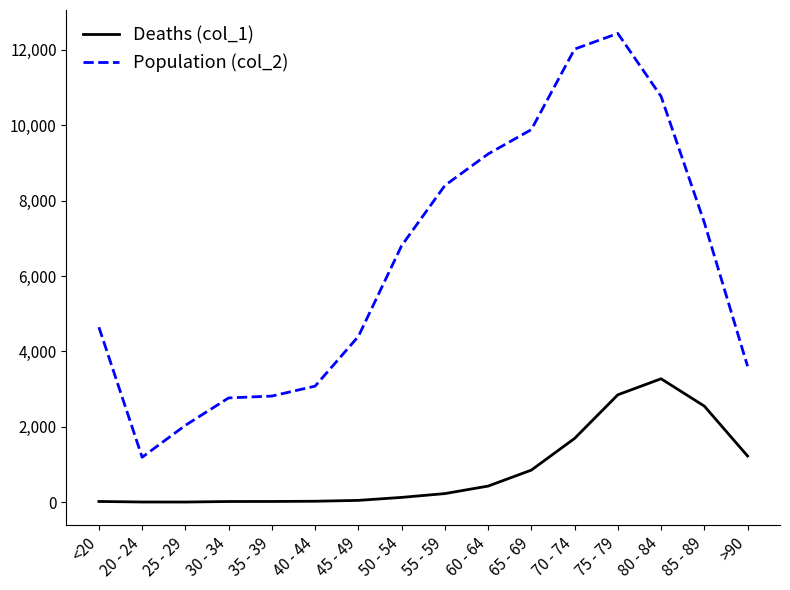

Is the value of Deaths (col_1) at 85 - 89 greater than the value of Population (col_2) at 60 - 64?

No